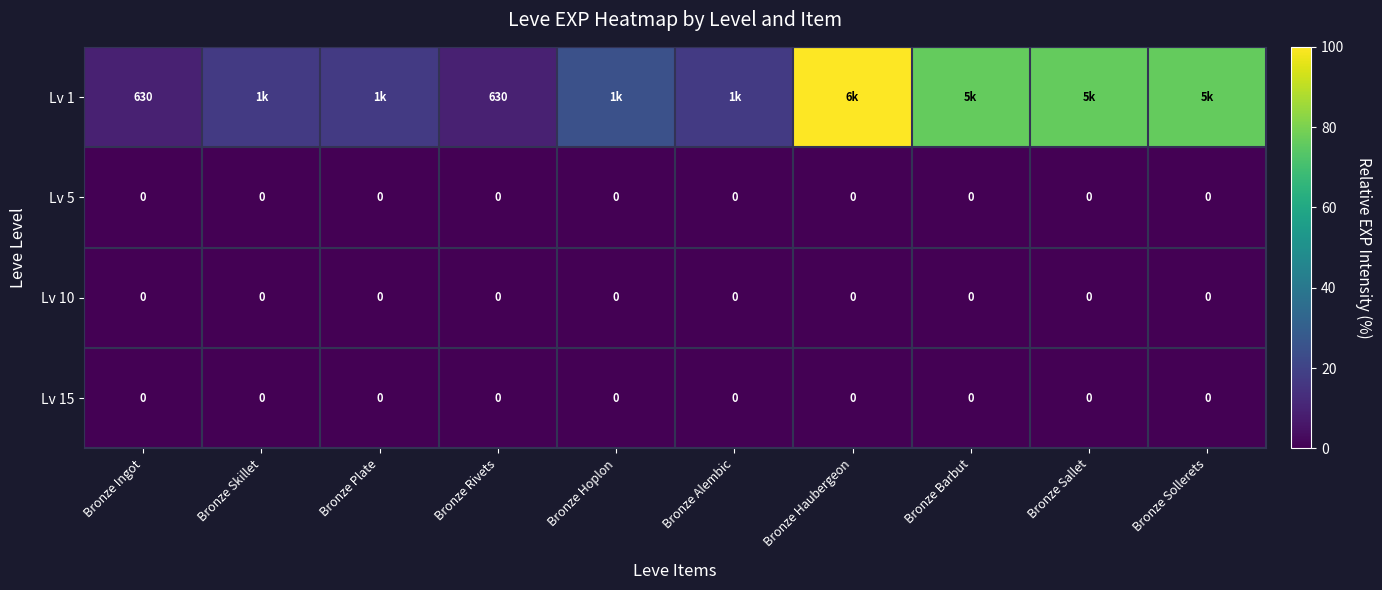

Which series has the largest total across all categories?

Lv 1